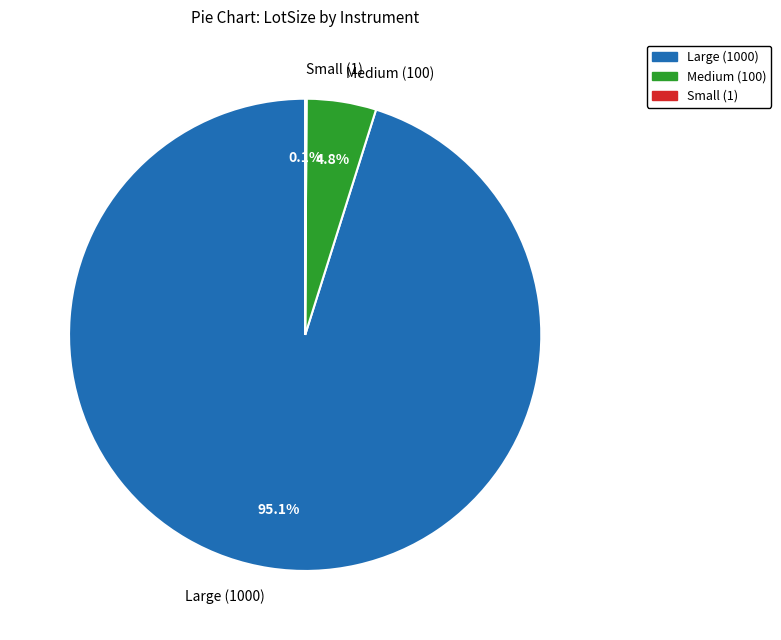

Do Medium (100) and Large (1000) together represent more than half of the pie?

Yes